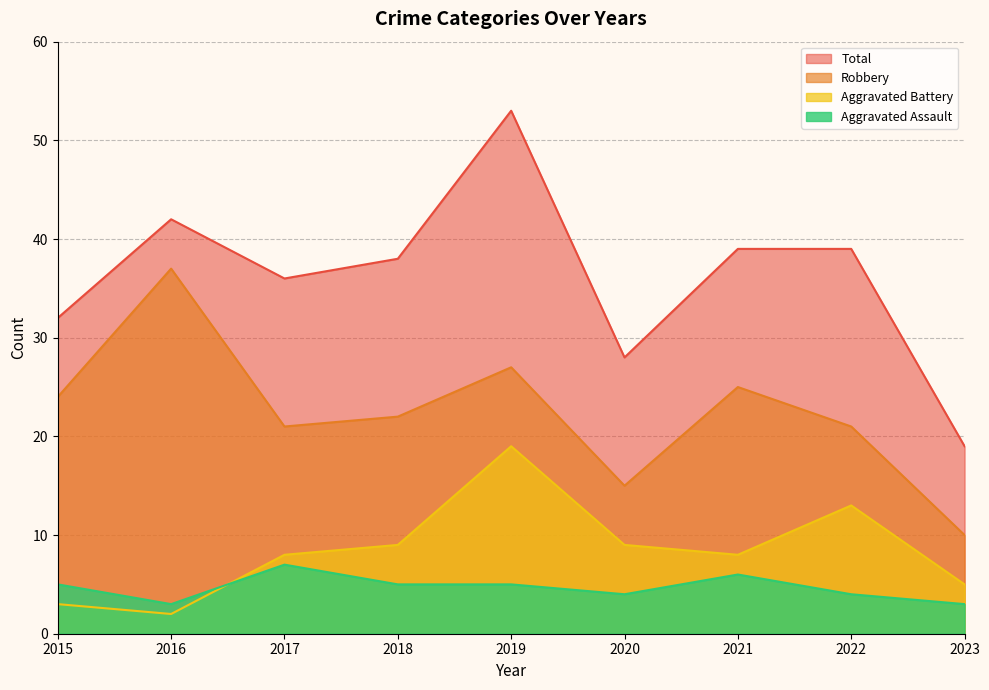

True or false: Aggravated Assault and Total cross at least once.

False